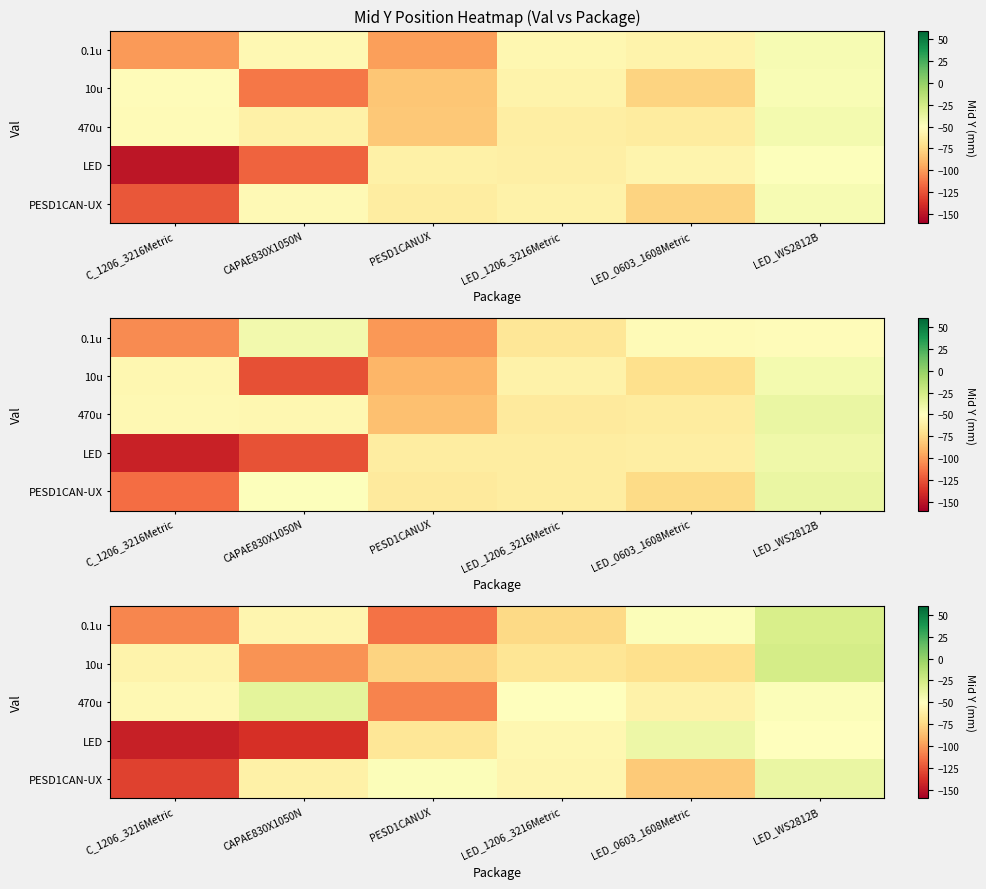

What is the maximum value for 470u?

-35.1